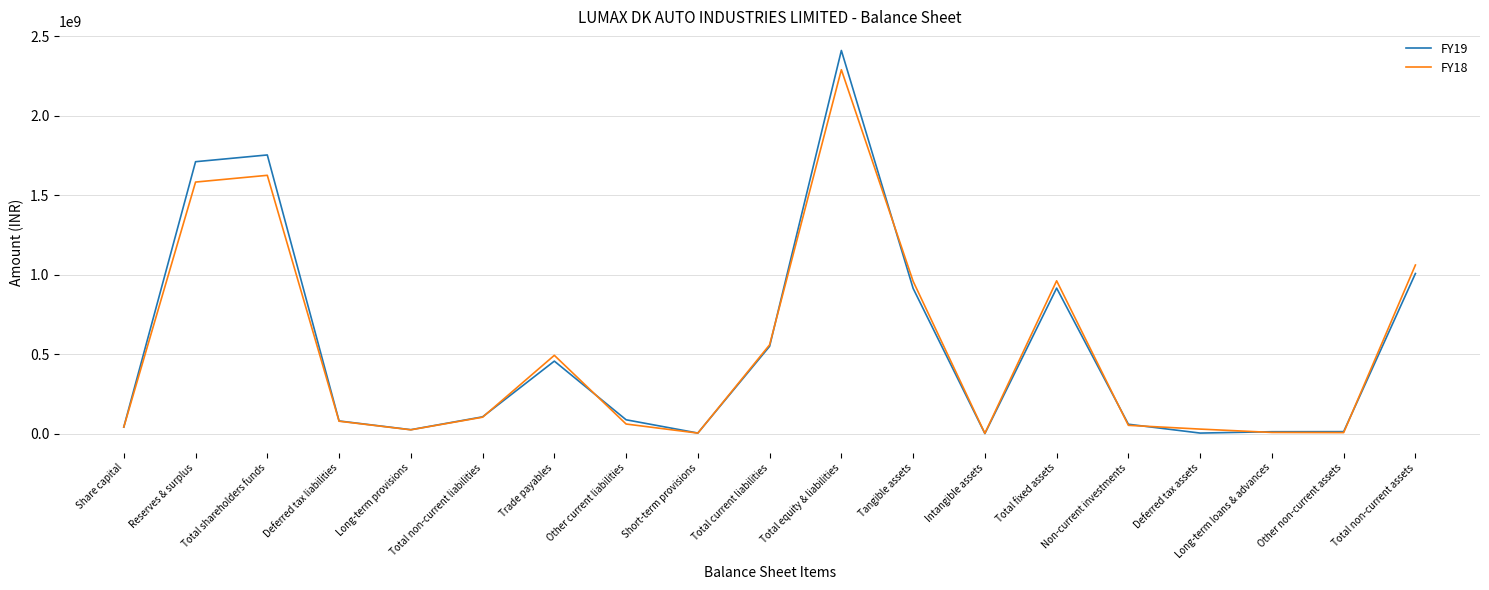

The FY18 series shows 79261000 at Deferred tax liabilities. True or false?

True